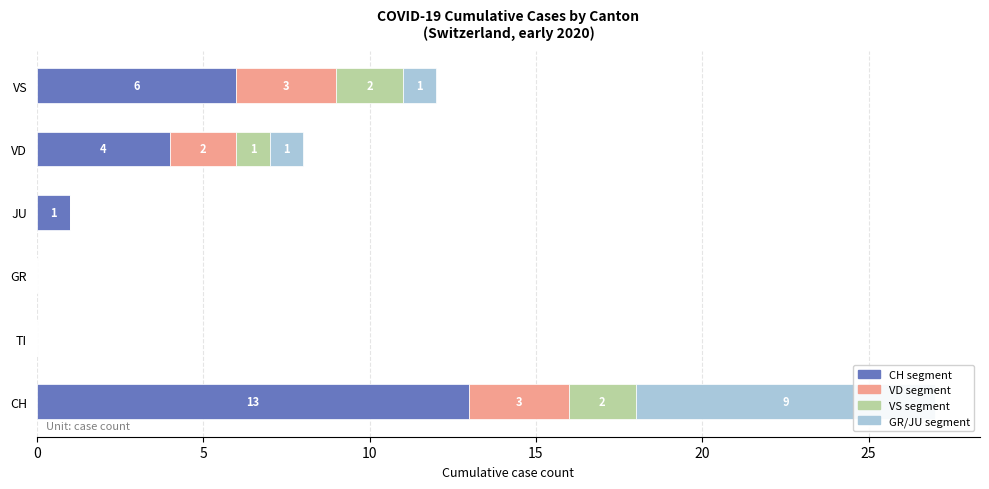

What is the maximum value for CH segment?

13